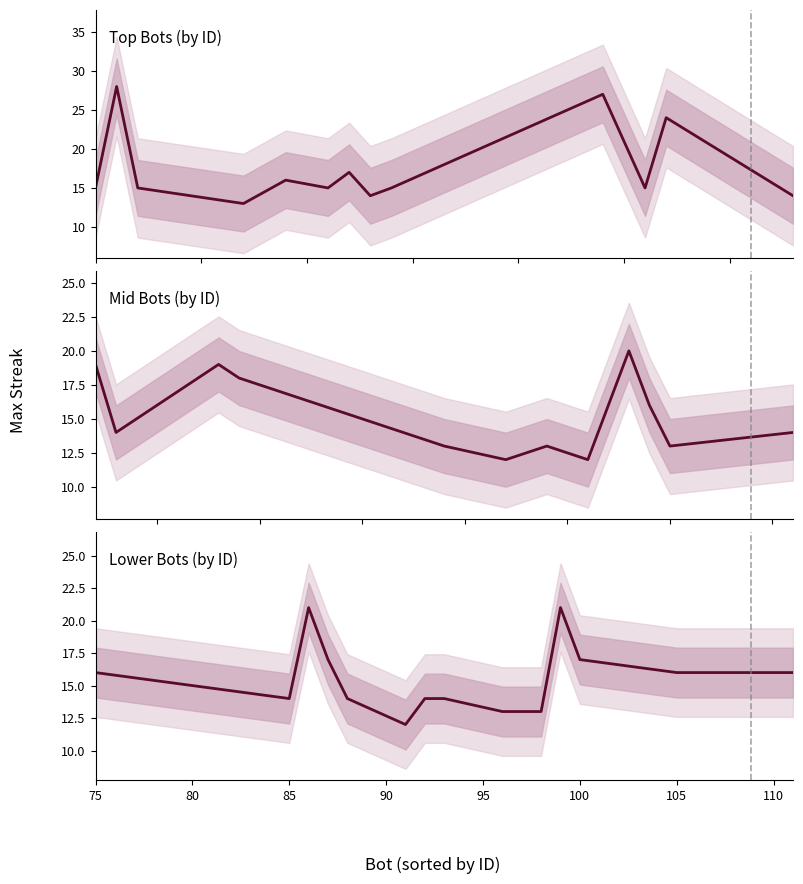

What is the average value?

16